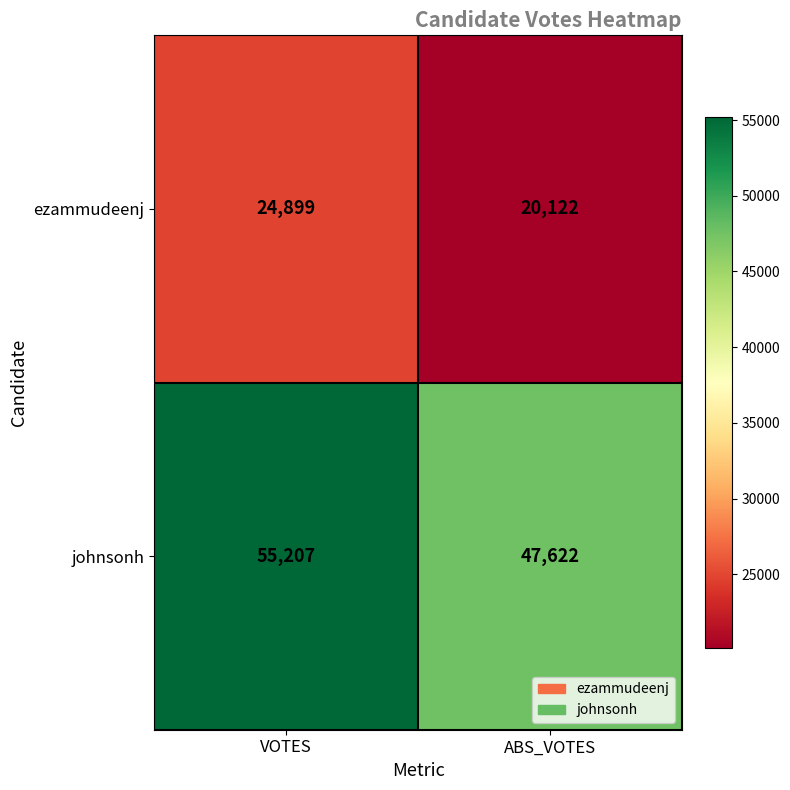

What is the difference between the maximum and minimum values in the johnsonh series?

7585